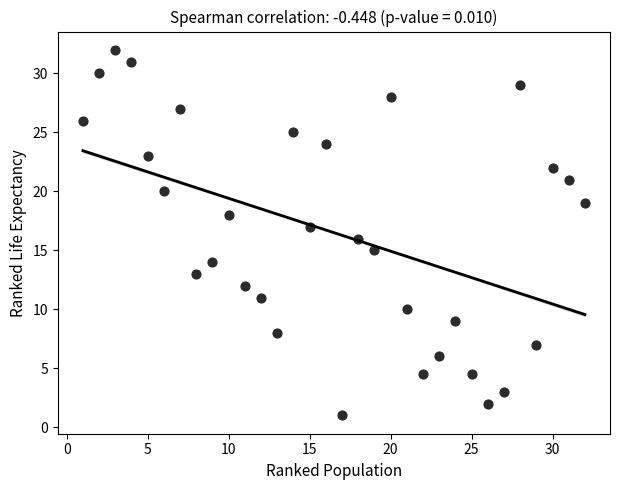

What is the range of Y values (max minus min)?

31.0